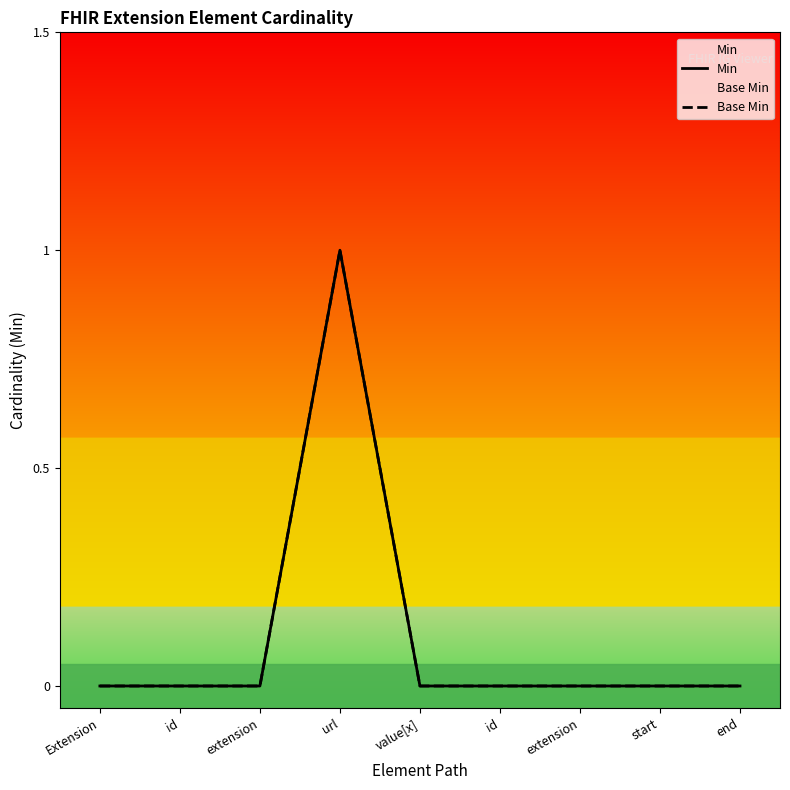

At value[x], list the series in order from smallest to largest.

Min, Base Min